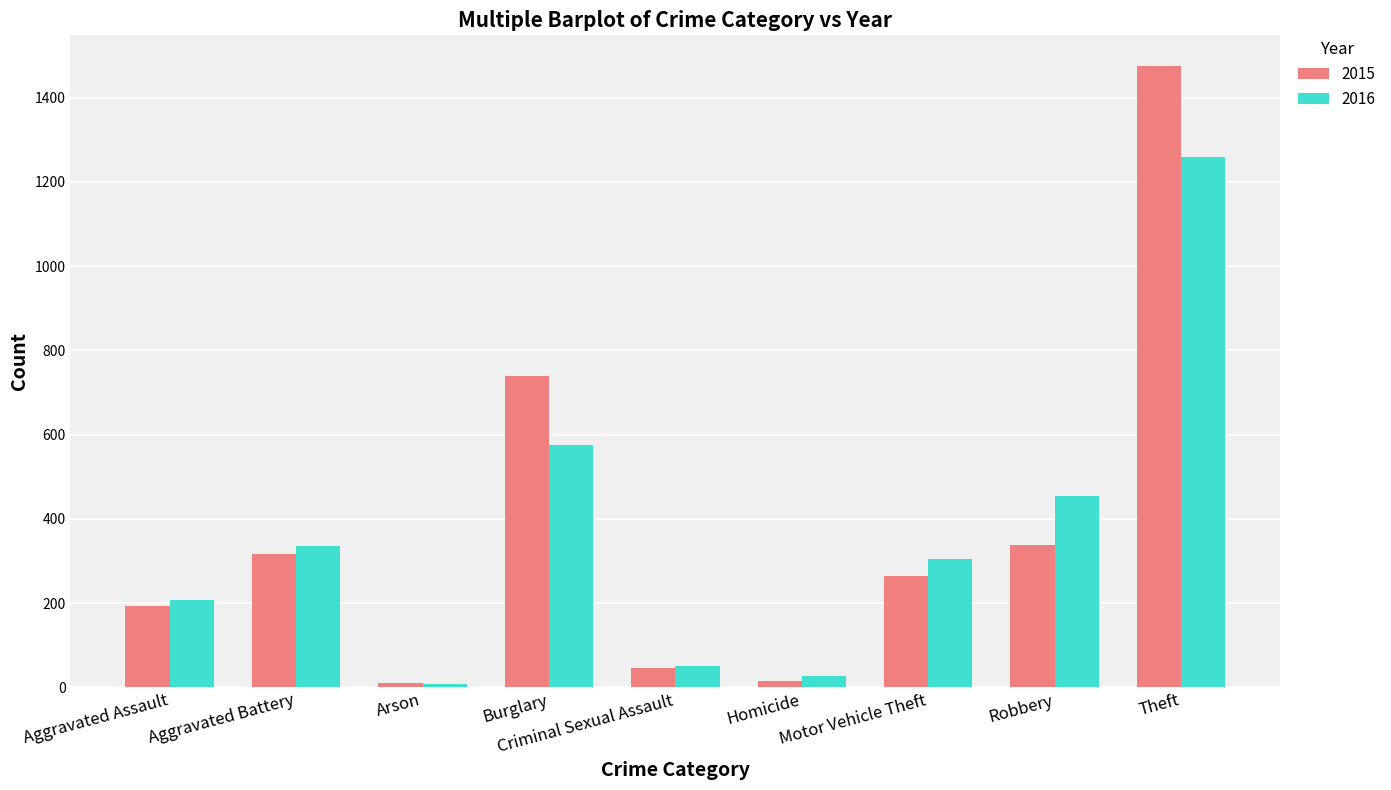

What is the difference between the maximum and minimum values in the 2015 series?

1465